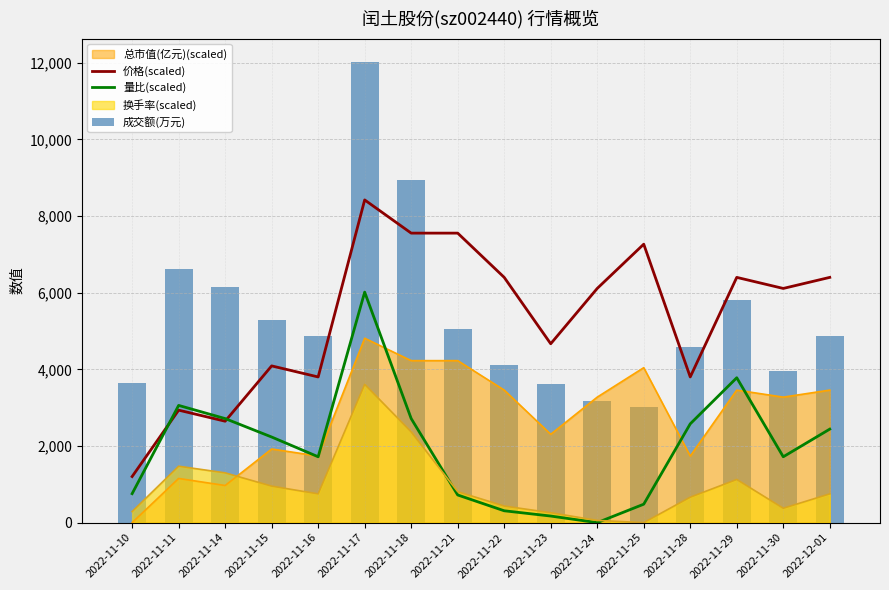

Between which two adjacent categories do 换手率(scaled) and 总市值(亿元)(scaled) first intersect?

2022-11-14 and 2022-11-15